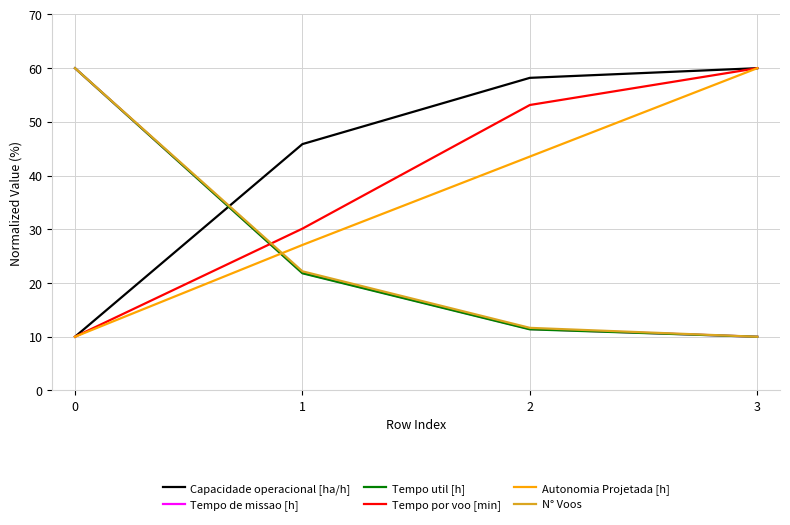

The Autonomia Projetada [h] series shows 60.0 at 3. True or false?

True